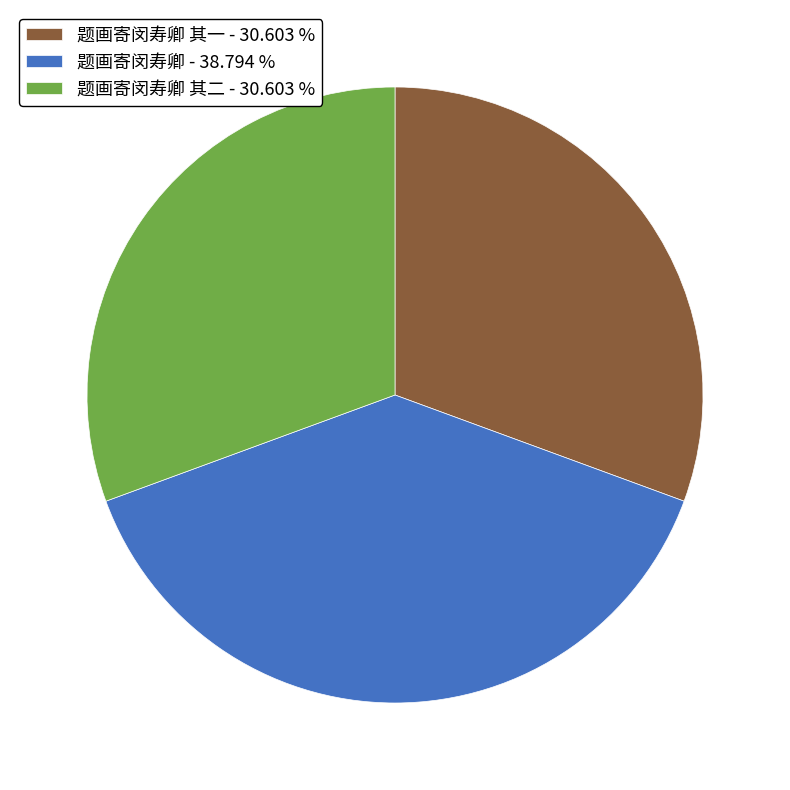

How many segments does this pie chart have?

3